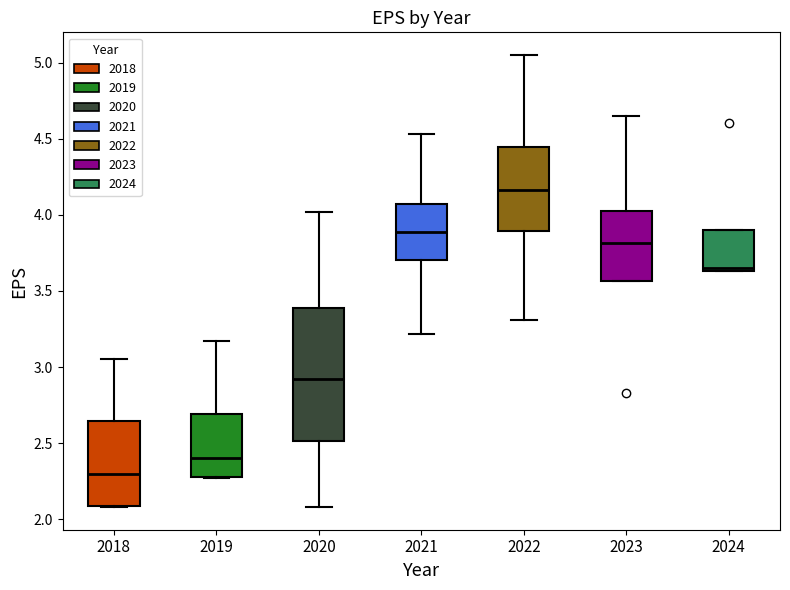

Where is the lower edge of the box at x = 2019 on the y-axis? The values are not printed on the chart, so give them approximately, as read against the axis.

2.30